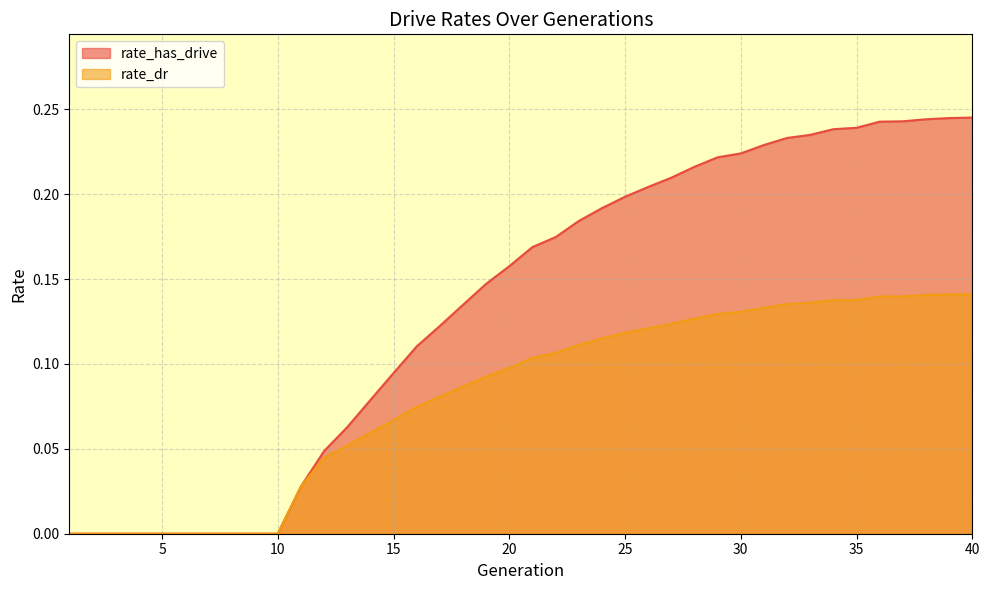

How many positive values does the rate_dr series have?

30